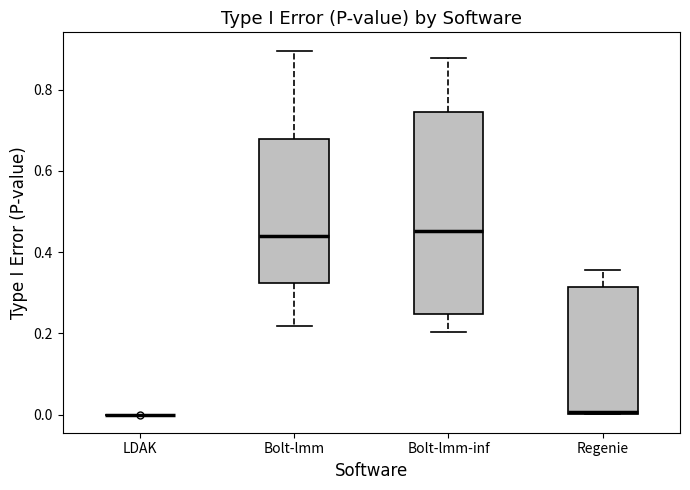

Reading left to right, read every box against the y-axis: the position of its median line, the range the box covers, and the ends of its whiskers. The values are not printed on the chart, so give them approximately, as read against the axis.

LDAK: box collapsed to a line at 0.00, whiskers 0.00 to 0.00
Bolt-lmm: median 0.44, box 0.32 to 0.68, whiskers 0.22 to 0.90
Bolt-lmm-inf: median 0.46, box 0.24 to 0.74, whiskers 0.20 to 0.88
Regenie: median 0.00 (drawn on the box's lower edge), box 0.00 to 0.32, whiskers 0.00 to 0.36